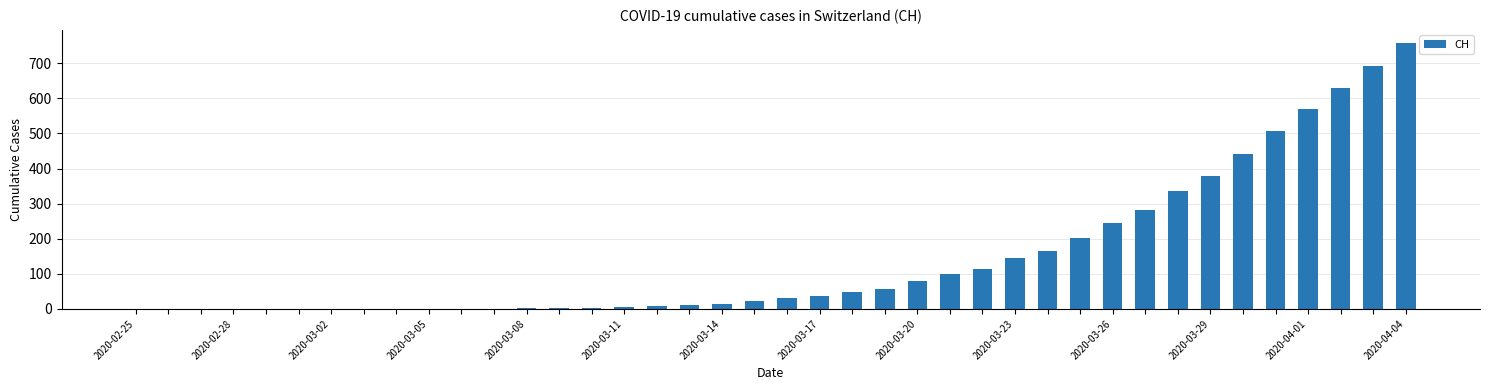

What is the sum of all values?

5883